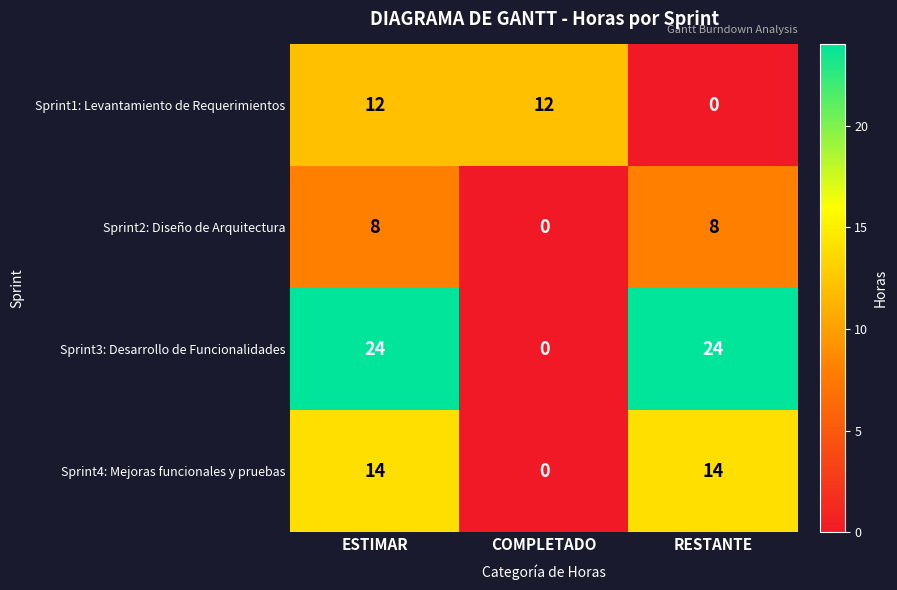

Reading left to right, list all the values displayed in this chart.

Sprint1: Levantamiento de Requerimientos: ESTIMAR=12	COMPLETADO=12	RESTANTE=0
Sprint2: Diseño de Arquitectura: ESTIMAR=8	COMPLETADO=0	RESTANTE=8
Sprint3: Desarrollo de Funcionalidades: ESTIMAR=24	COMPLETADO=0	RESTANTE=24
Sprint4: Mejoras funcionales y pruebas: ESTIMAR=14	COMPLETADO=0	RESTANTE=14